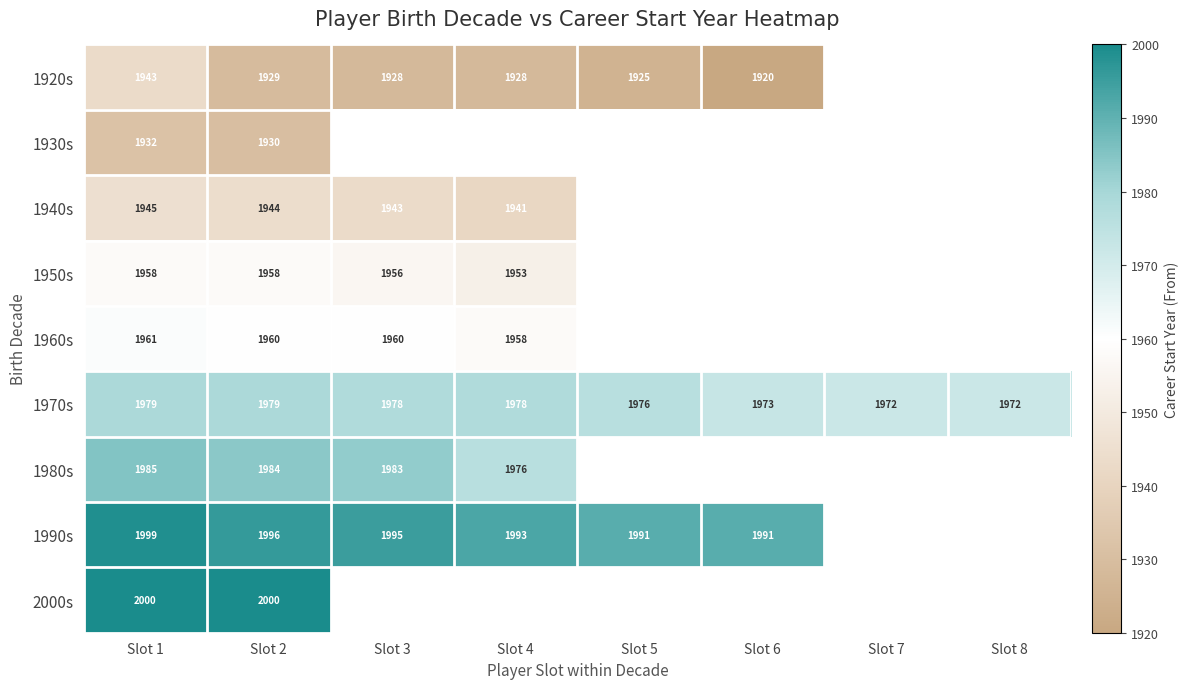

Count the 1970s values in the range 1973 to 1979.

6